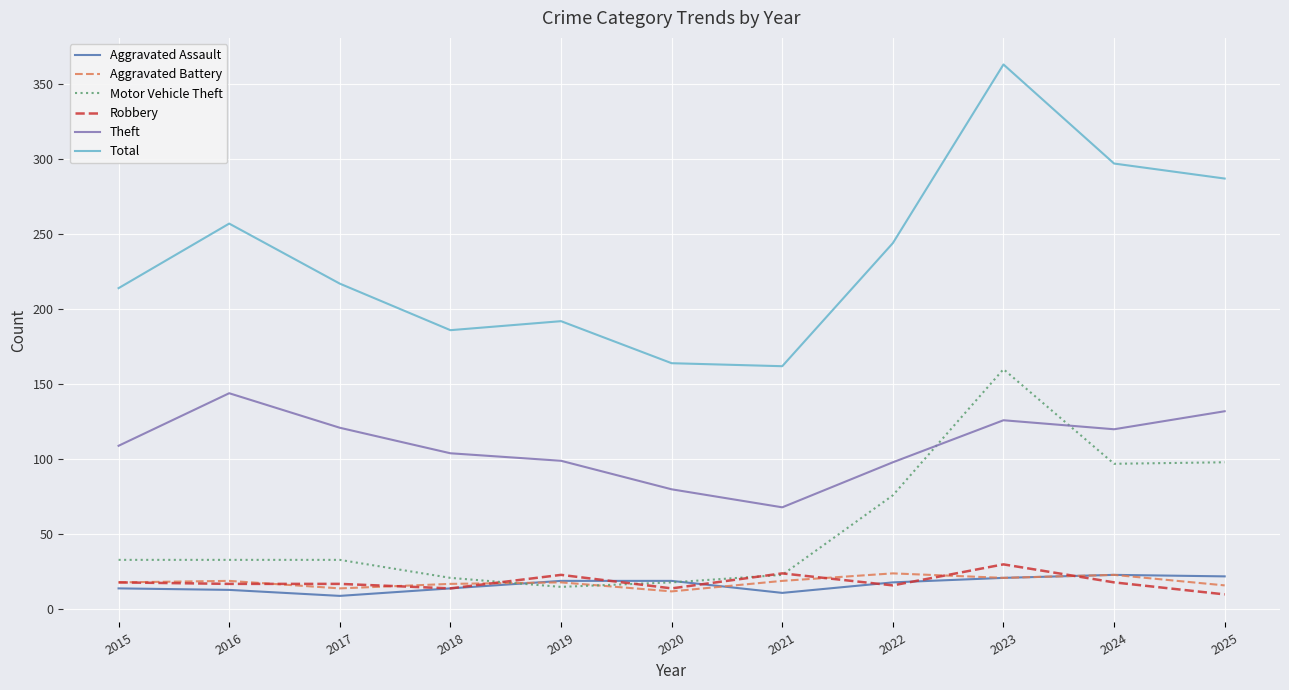

Which series has the widest spread of values?

Total